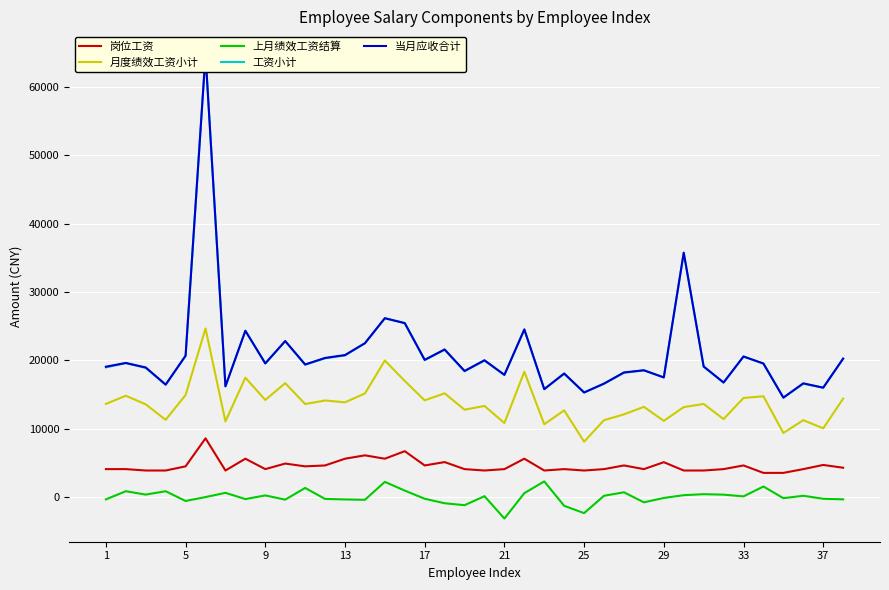

What are all the series names shown in the legend?

岗位工资, 月度绩效工资小计, 上月绩效工资结算, 工资小计, 当月应收合计